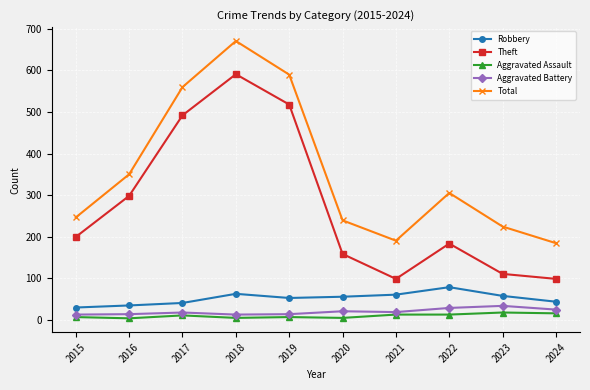

Is this an area chart (filled region under the line)?

No